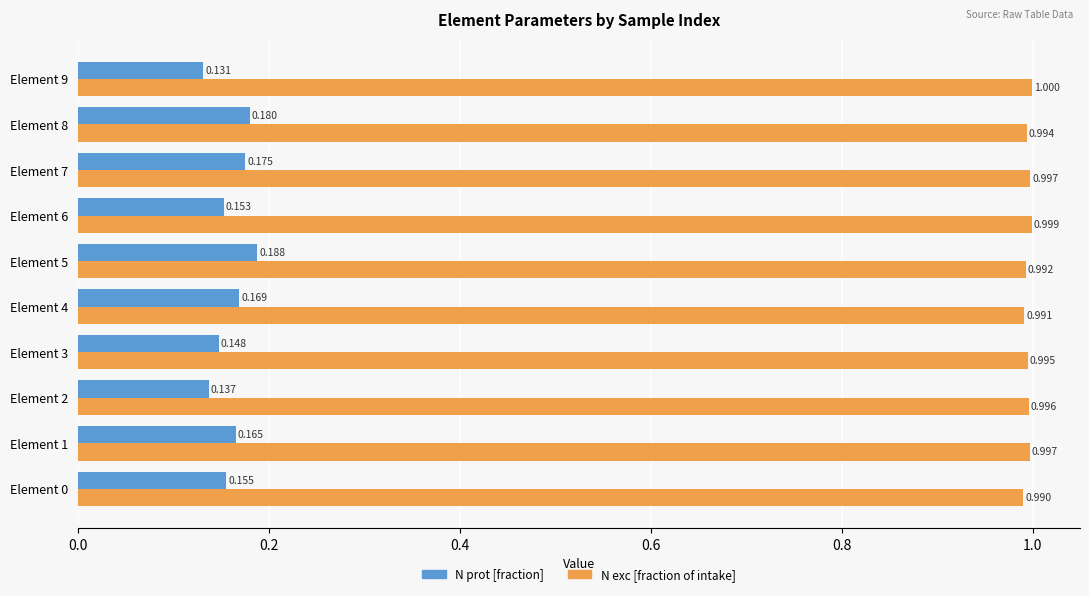

Rank the series by their average value, from highest to lowest.

N exc [fraction of intake], N prot [fraction]